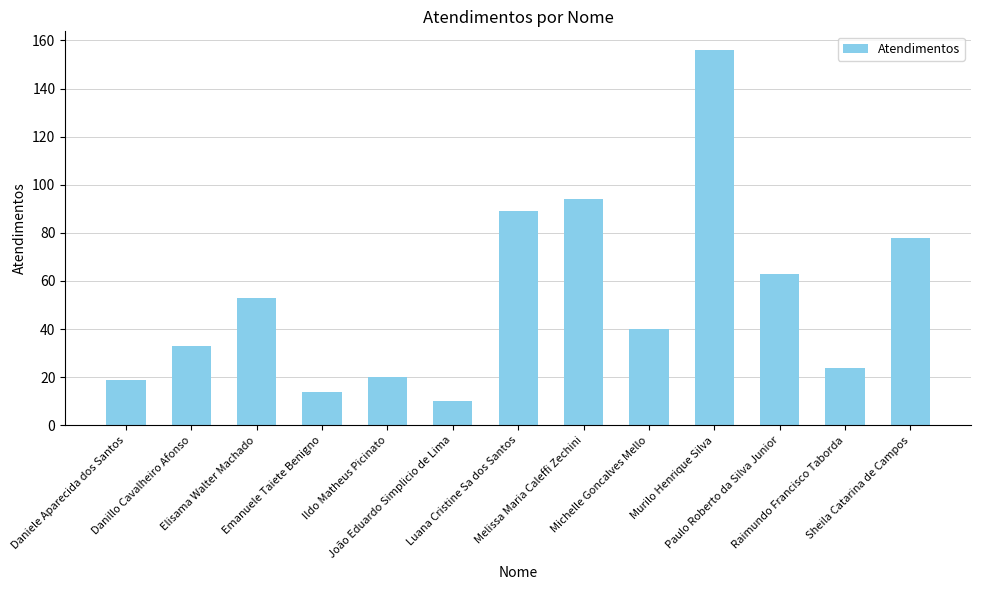

Which category has the lowest value across all series?

João Eduardo Simplicio de Lima